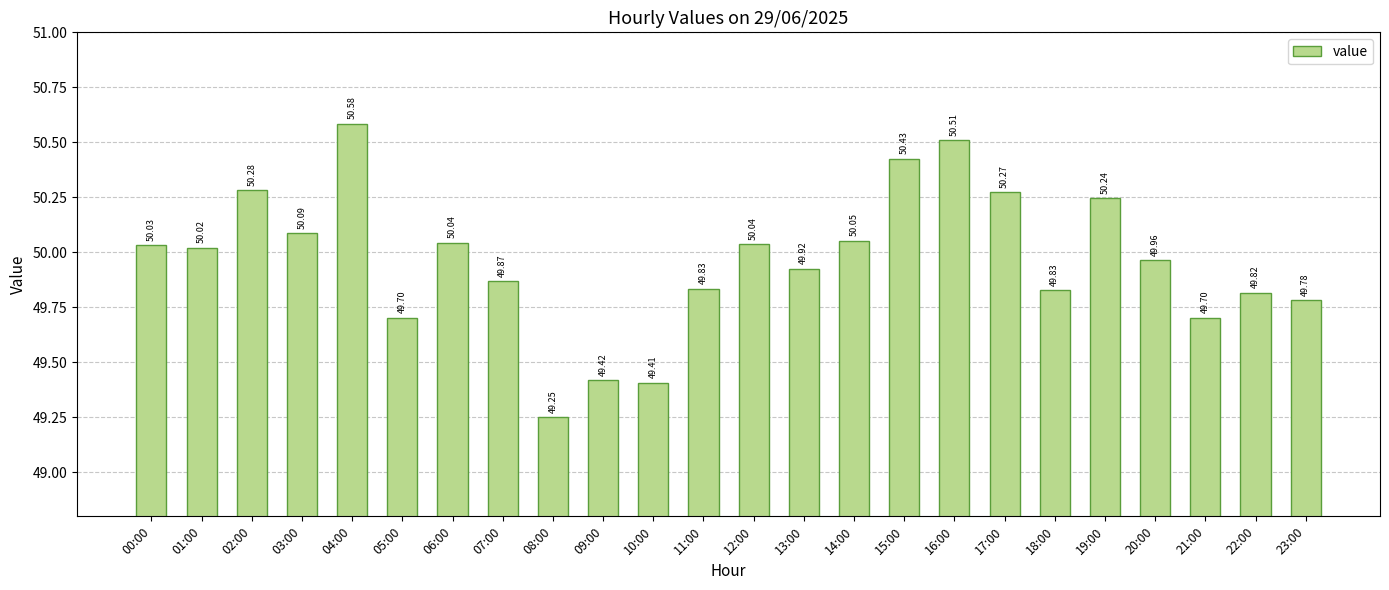

Which label corresponds to the largest value in the chart?

04:00